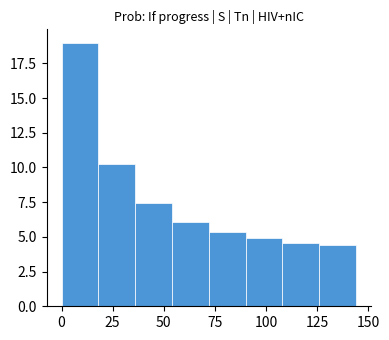

Read against the x-axis, roughly where is the centre of the tallest bar?

10